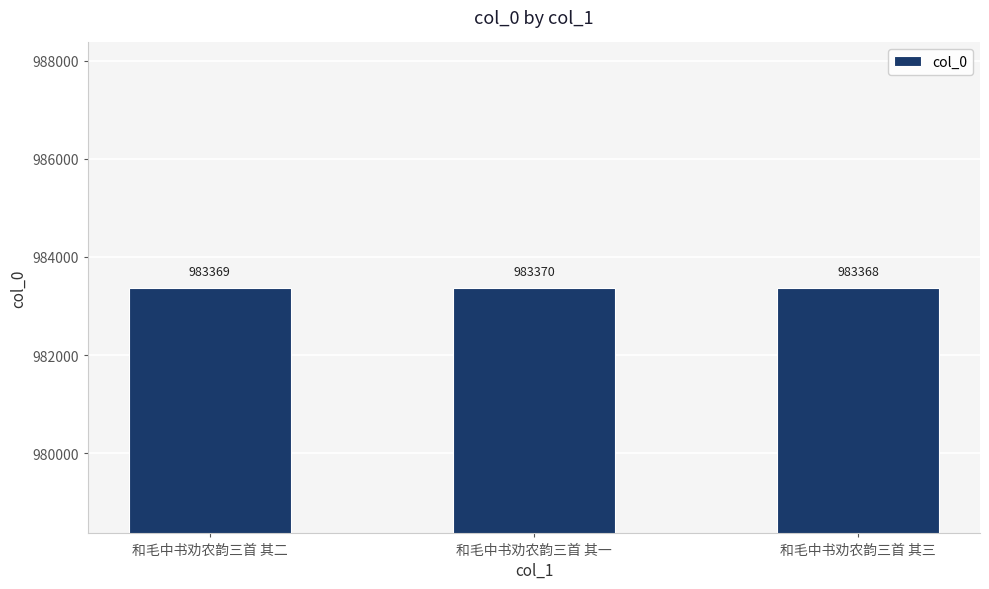

List the labels in order of value, smallest first.

和毛中书劝农韵三首 其三, 和毛中书劝农韵三首 其二, 和毛中书劝农韵三首 其一